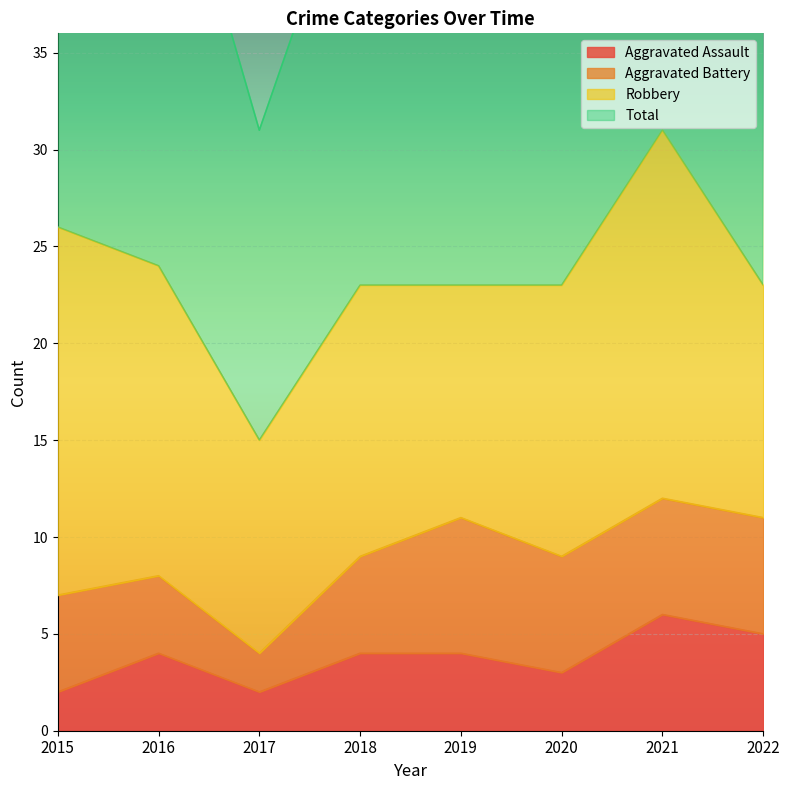

True or false: Aggravated Assault has a value of 4 at 2016.

True